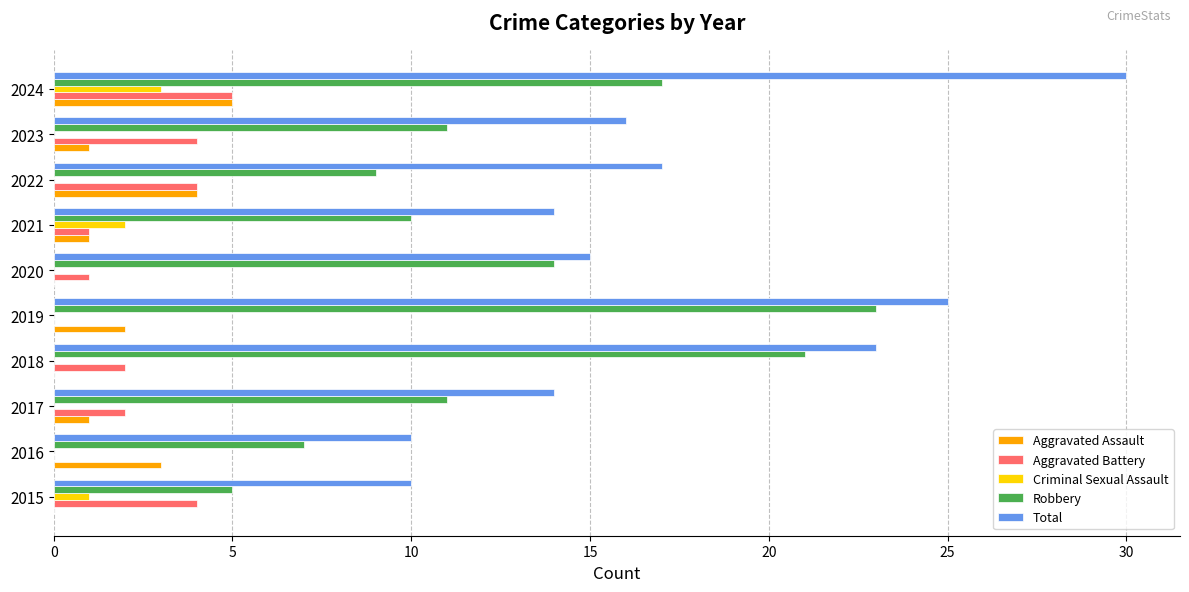

What is the sum of the Total values at 2018 and 2017?

37